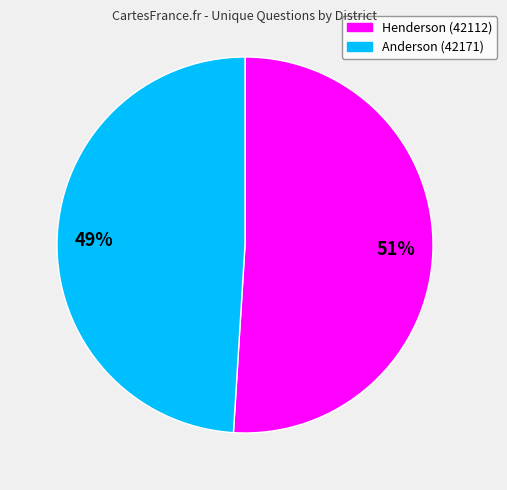

What is the ratio of the value at 49% to the value at 51%?

1.0